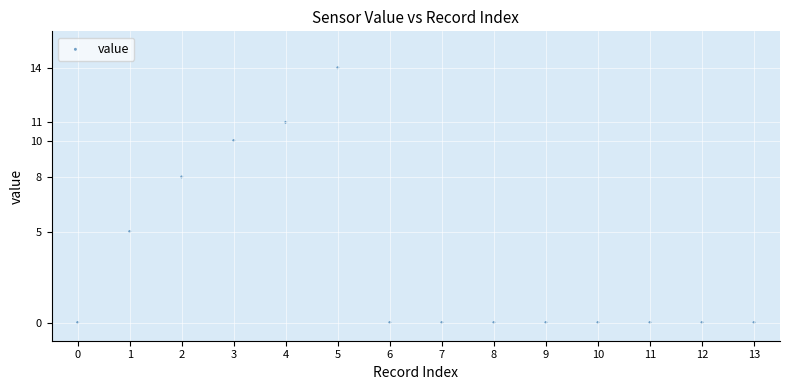

What Y value in the scatter plot is closest to 7?

8